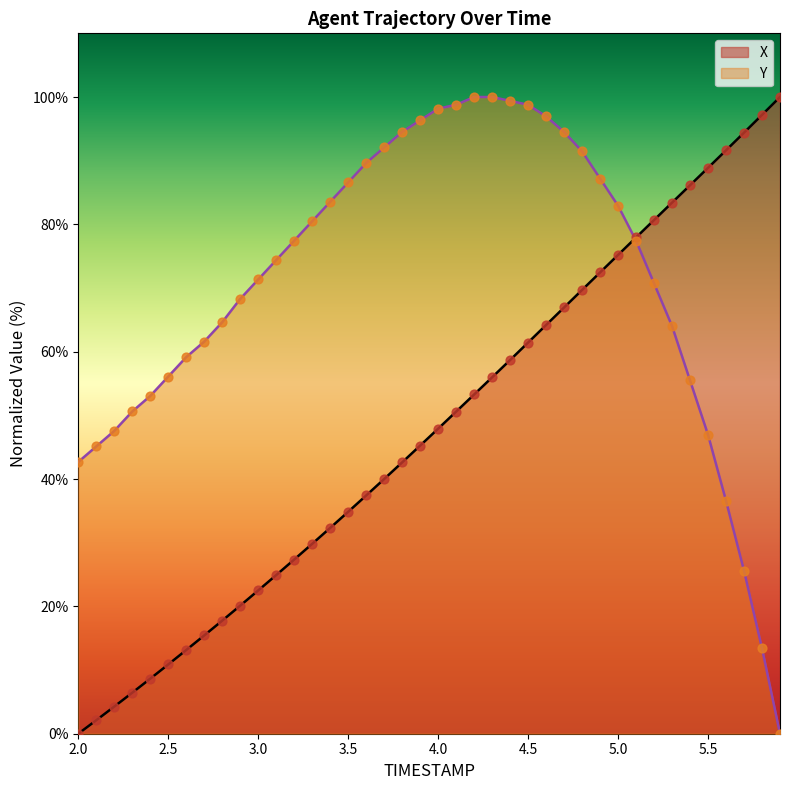

Which series has the largest total across all categories?

Y